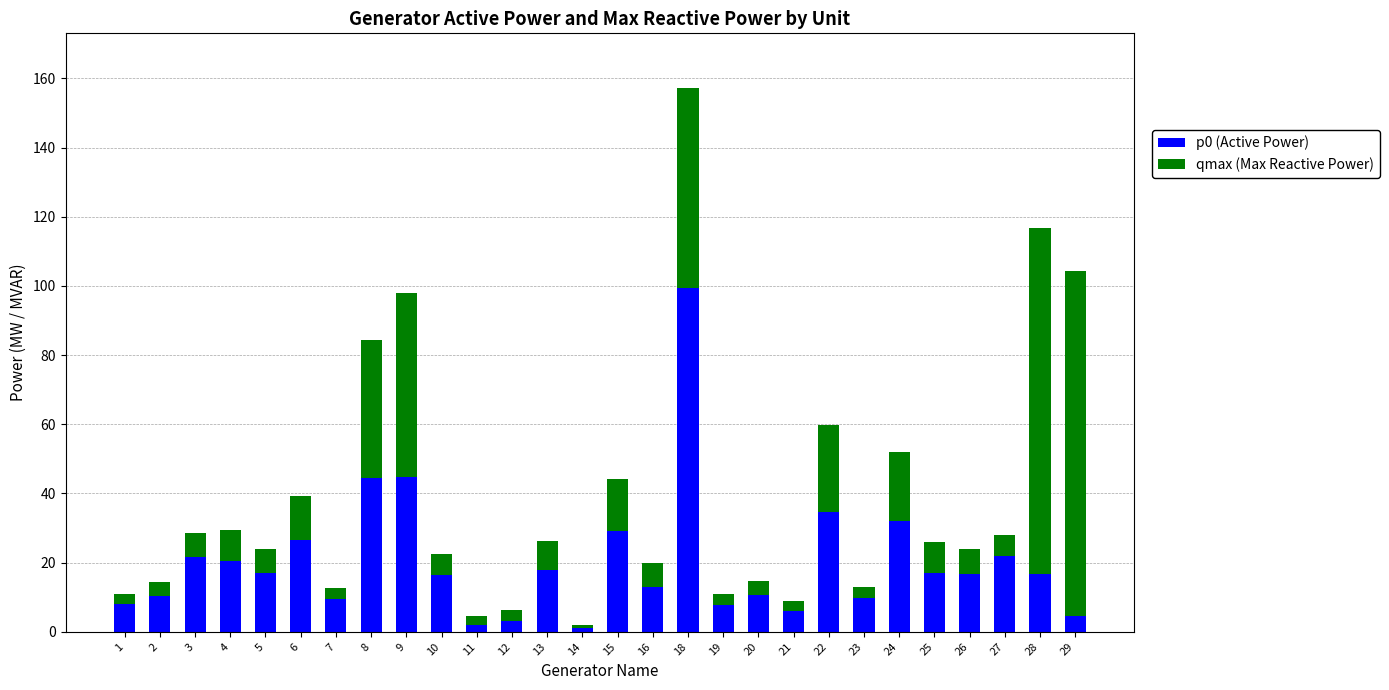

What is the maximum value for p0 (Active Power)?

99.5